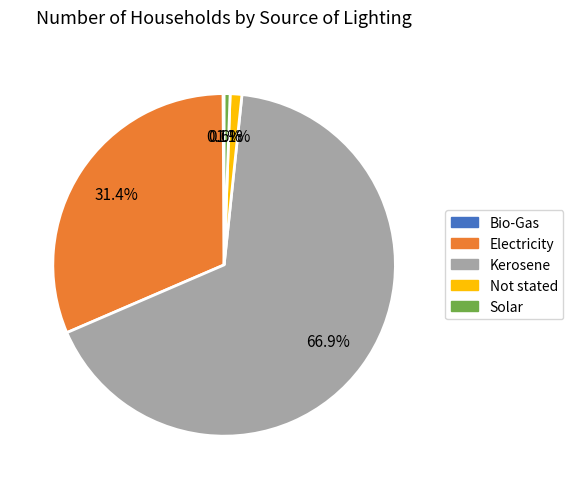

Is there any slice that represents more than half of the pie?

Yes